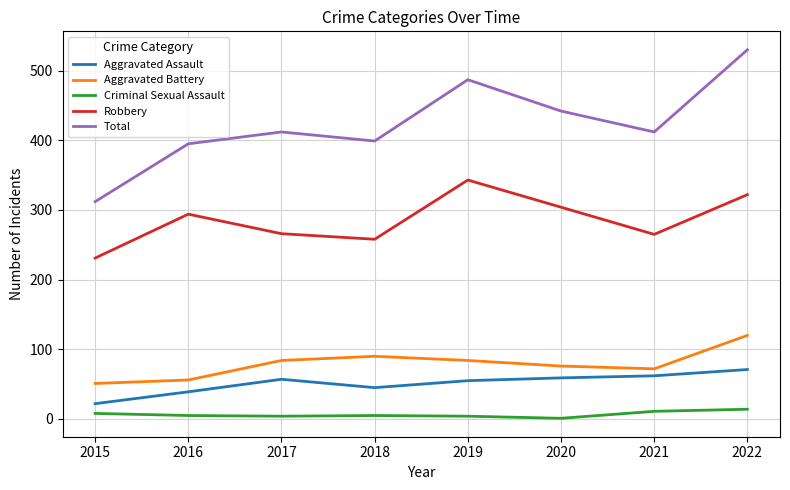

True or false: Total and Aggravated Assault intersect in this chart.

False